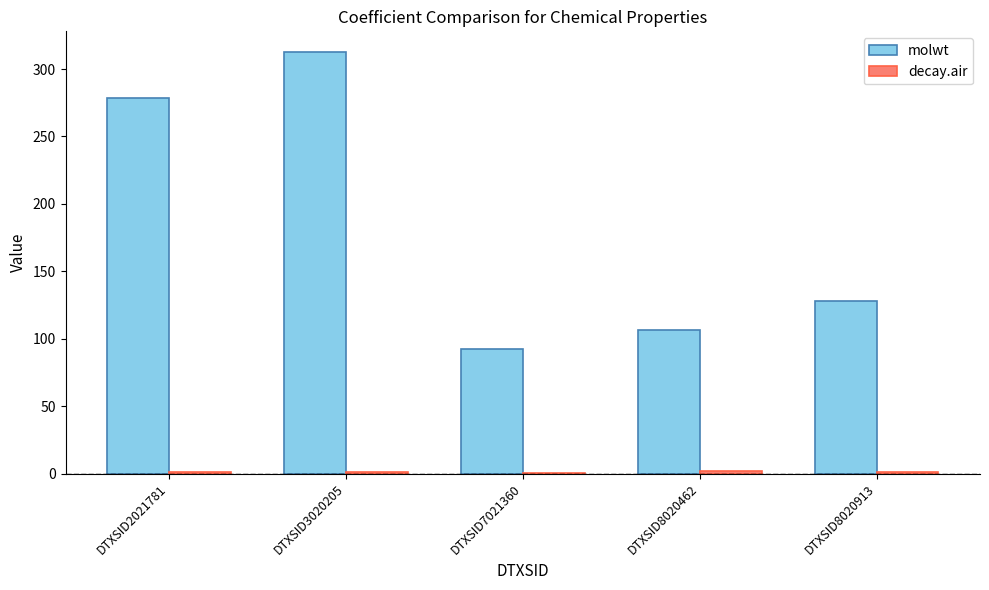

True or false: molwt has a value of 312.4 at DTXSID3020205.

True